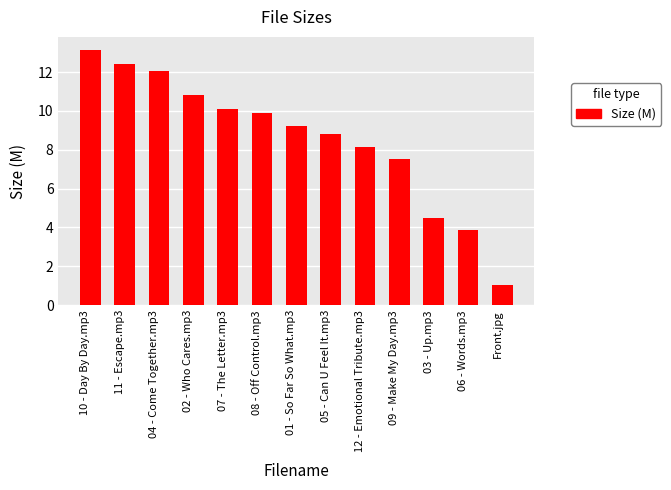

True or false: the data shows 0.2 at Front.jpg.

False